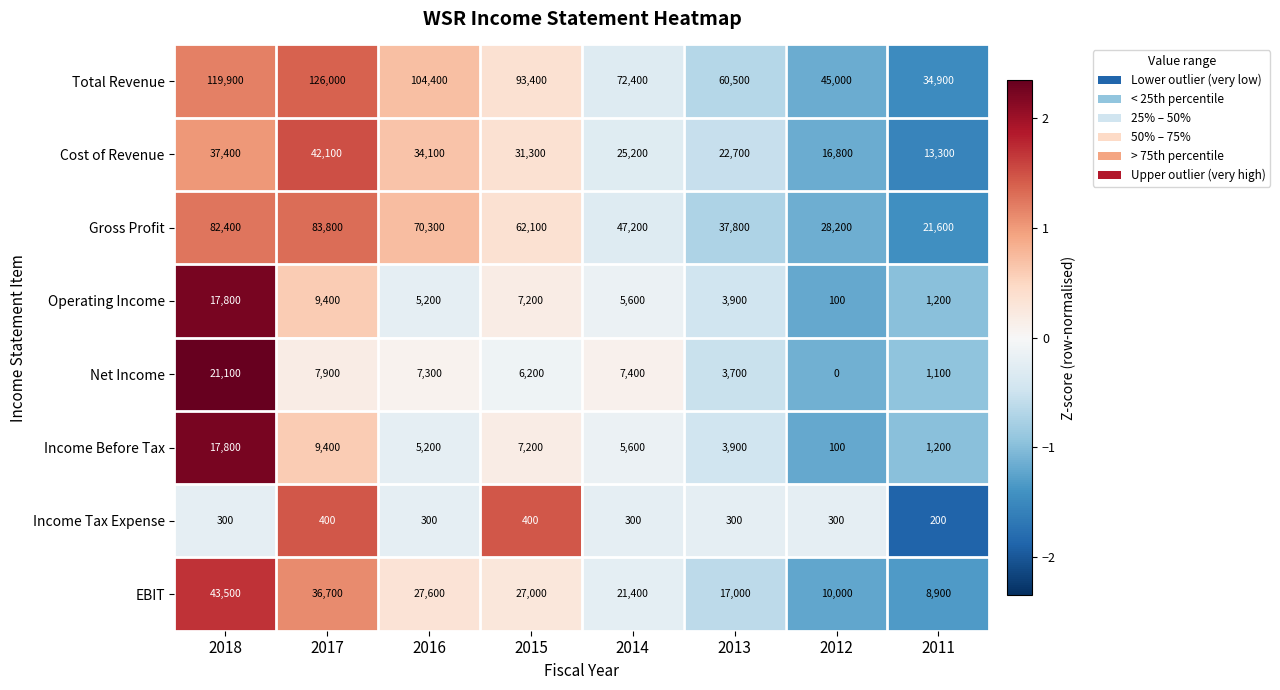

Which series changed the most between 2014 and 2011?

Total Revenue